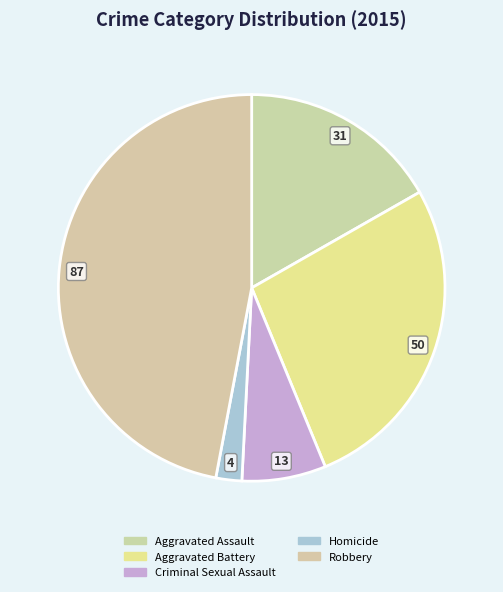

The Aggravated Assault slice represents 4% of the pie. True or false?

False